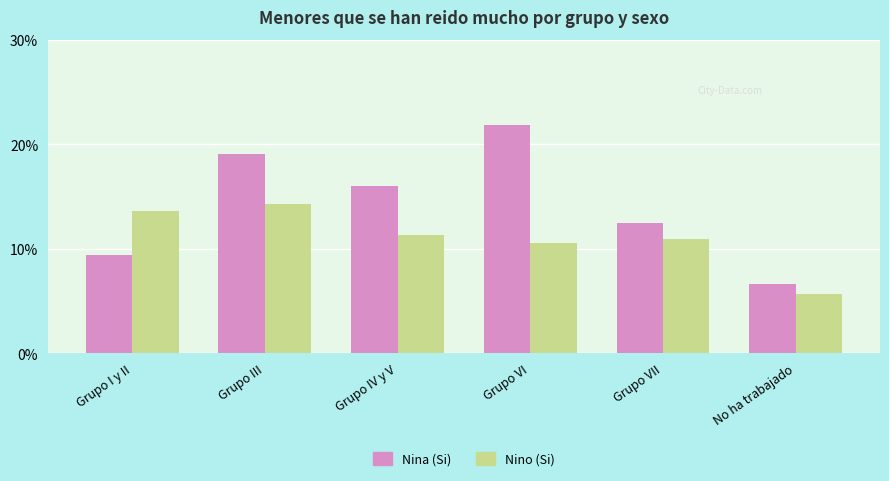

At which category does the chart reach its minimum across all series?

No ha trabajado